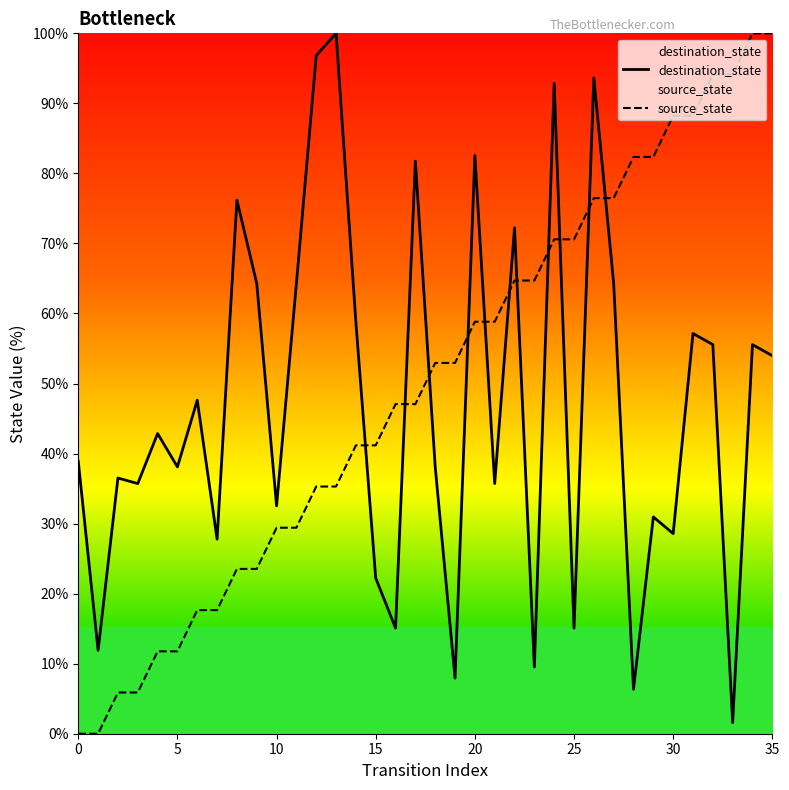

What is the difference between the second highest and minimum values in the destination_state series?

95.2